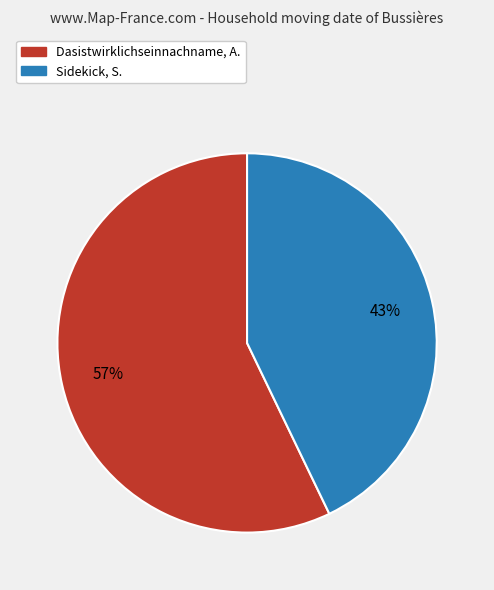

How many segments does this pie chart have?

2